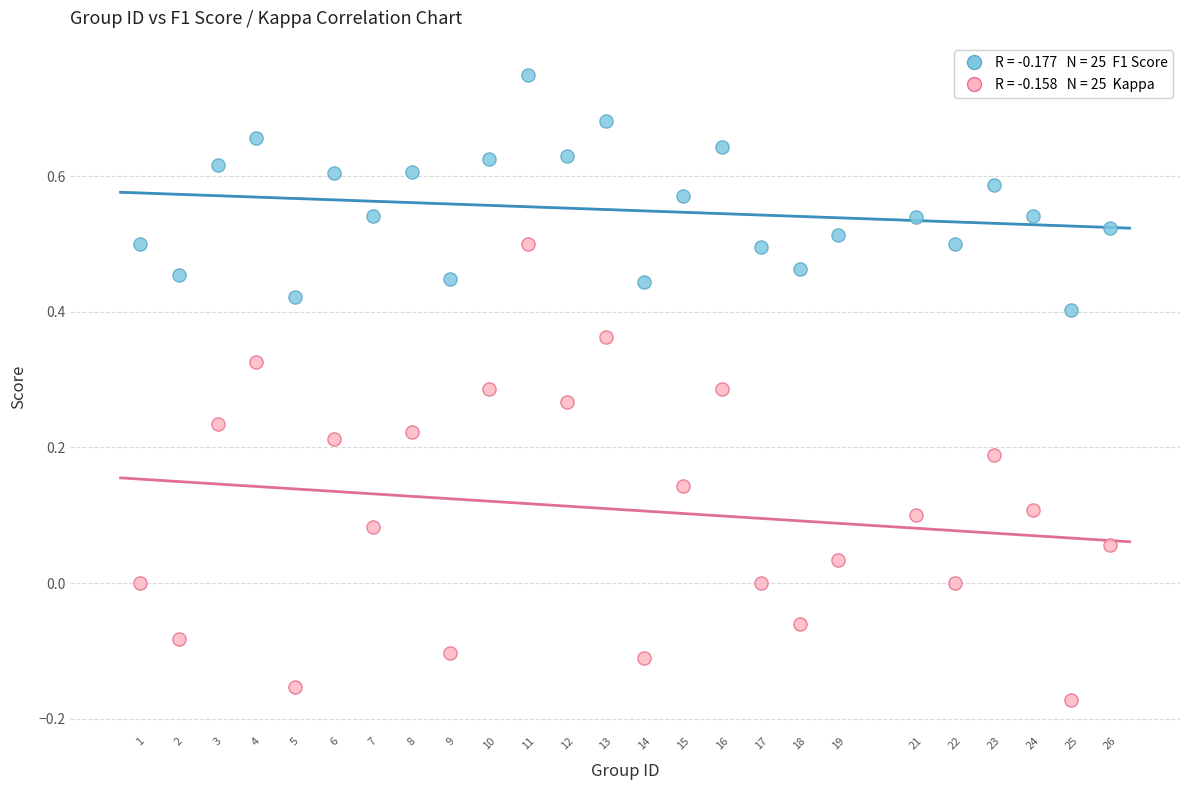

Across all data points, what is the range of Y values (max minus min)?

0.9